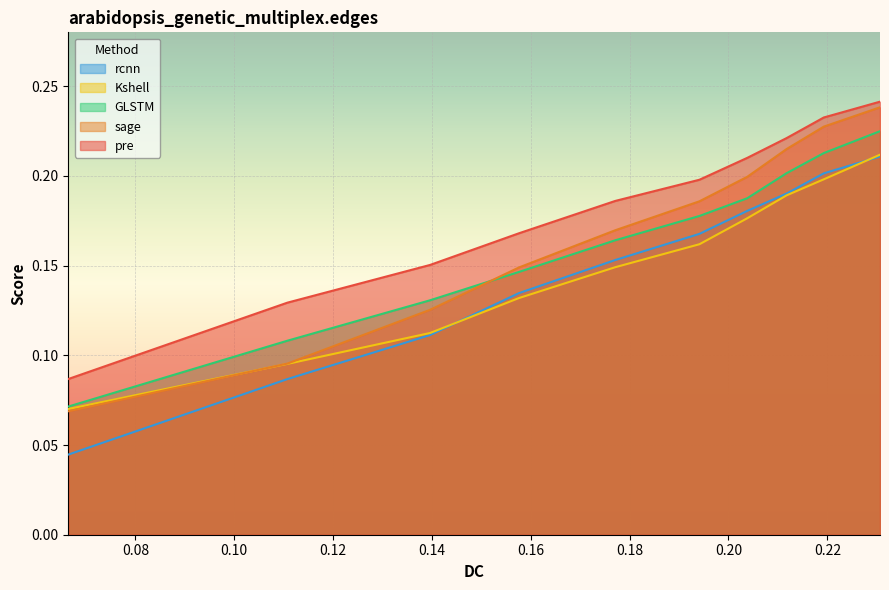

Which series has the largest range (max minus min)?

sage